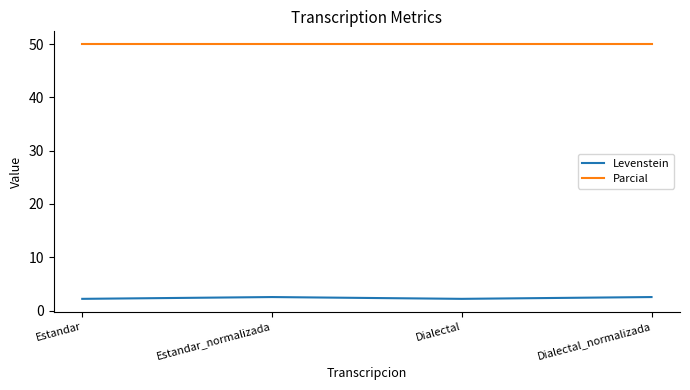

Rank the series by their maximum value, from lowest to highest.

Levenstein, Parcial